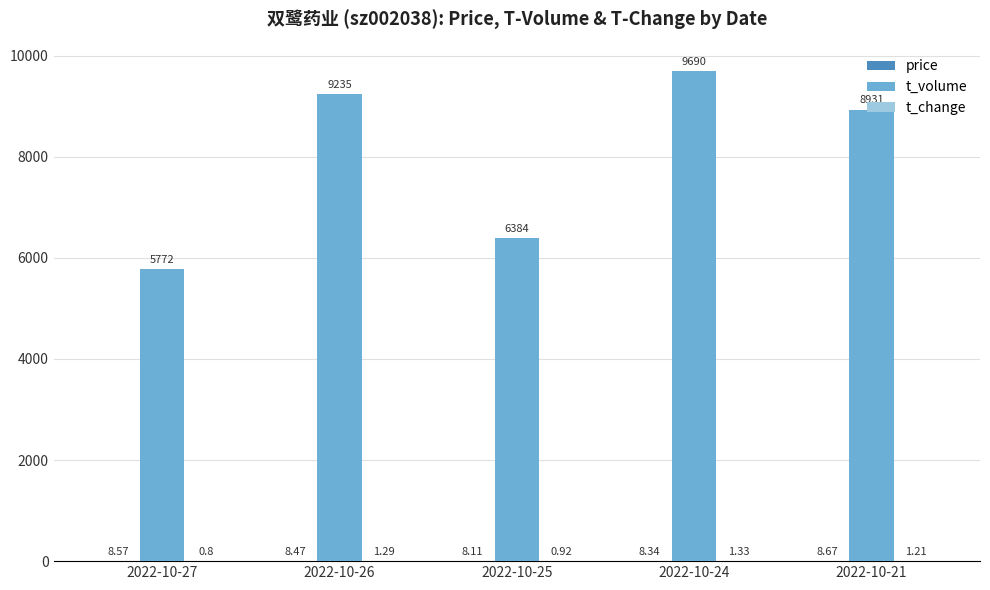

At which category is the sum across all series the highest?

2022-10-24